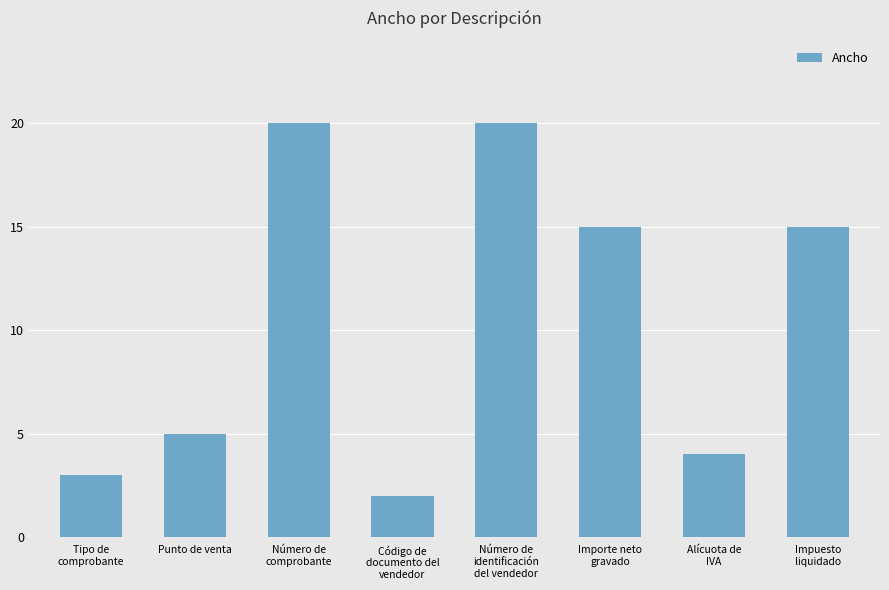

The chart shows a value of 20 at Número de
comprobante. True or false?

True